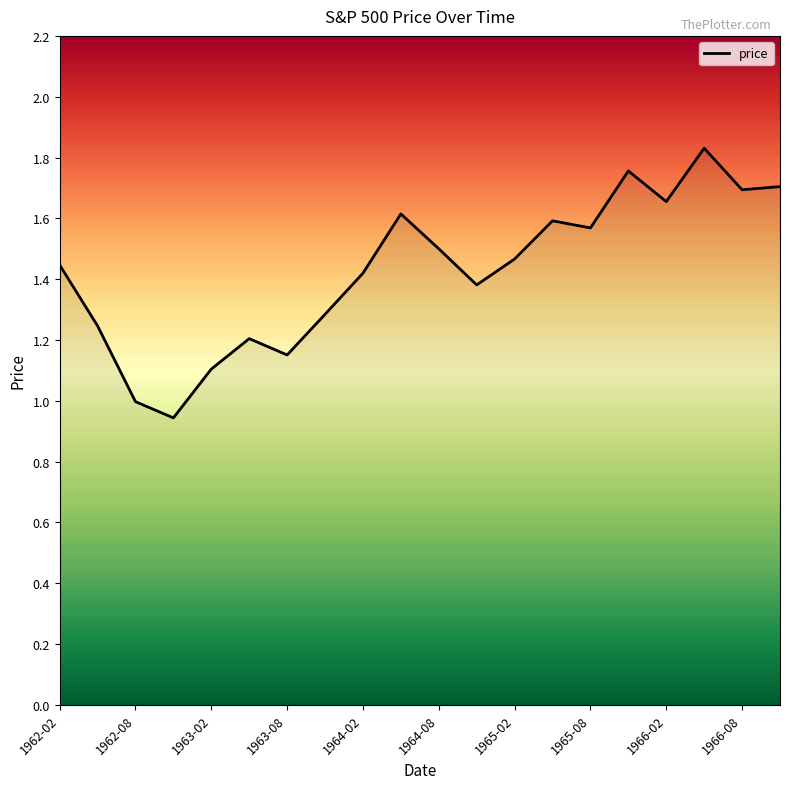

What is the value of the 9th point from the left?

1.4